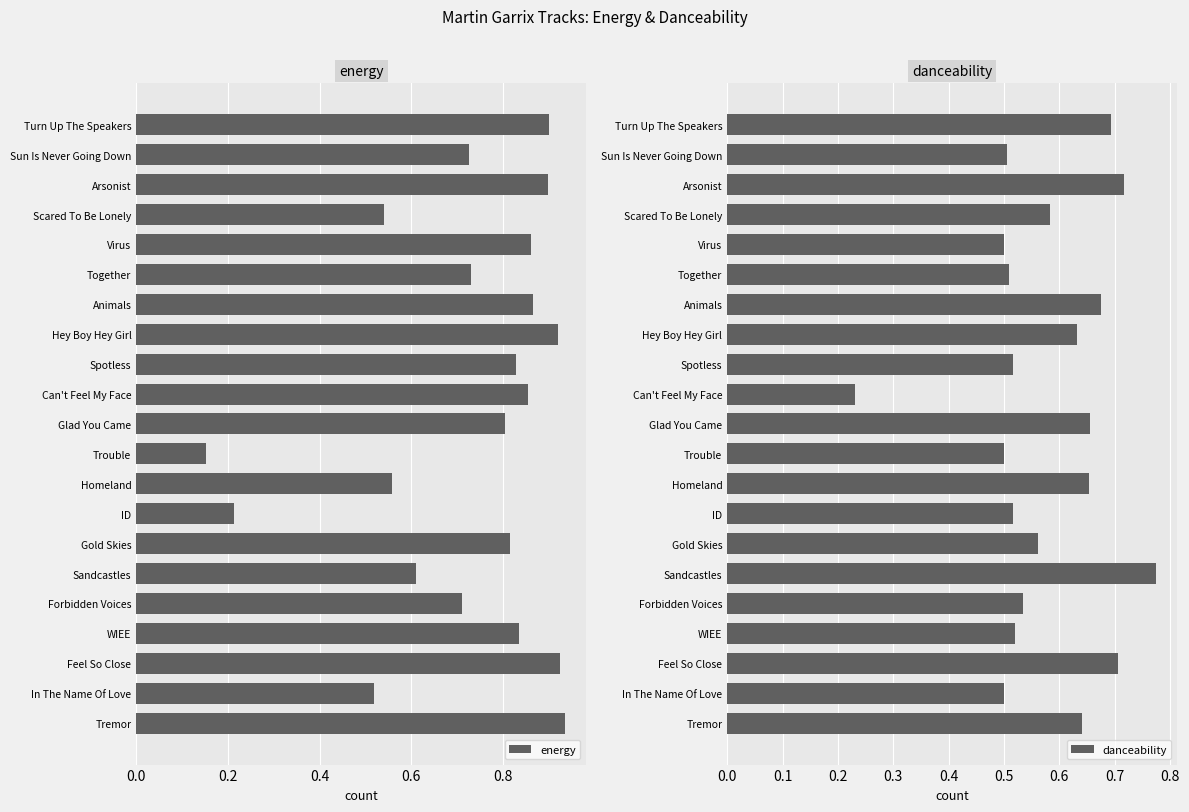

True or false: energy has a value of 1.0 at Scared To Be Lonely.

False